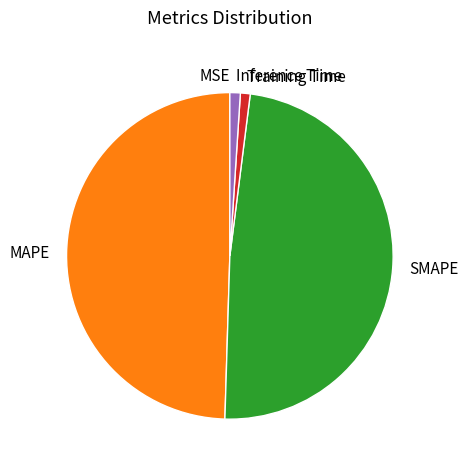

Is there any slice that represents more than half of the pie?

No